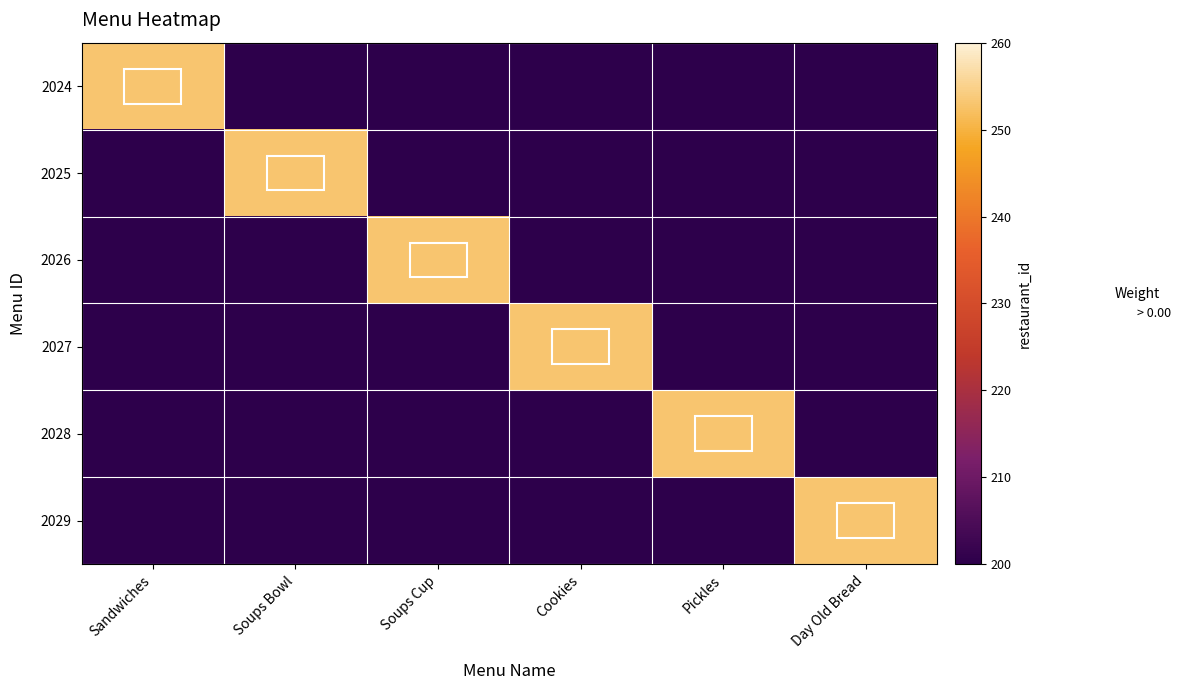

At how many categories does at least one series exceed 236?

6